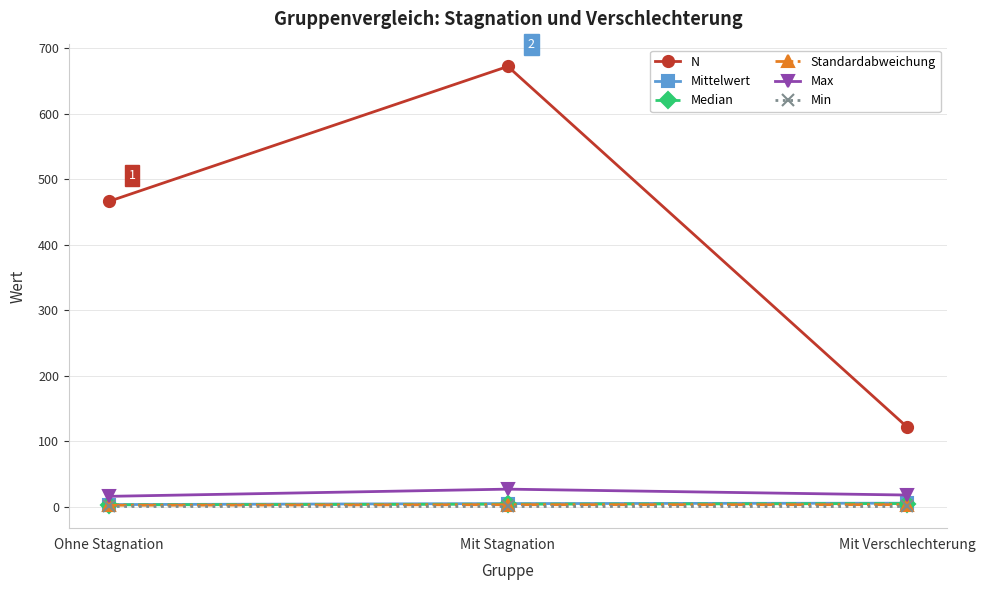

Is it true that N equals 466.0 at Ohne Stagnation?

True